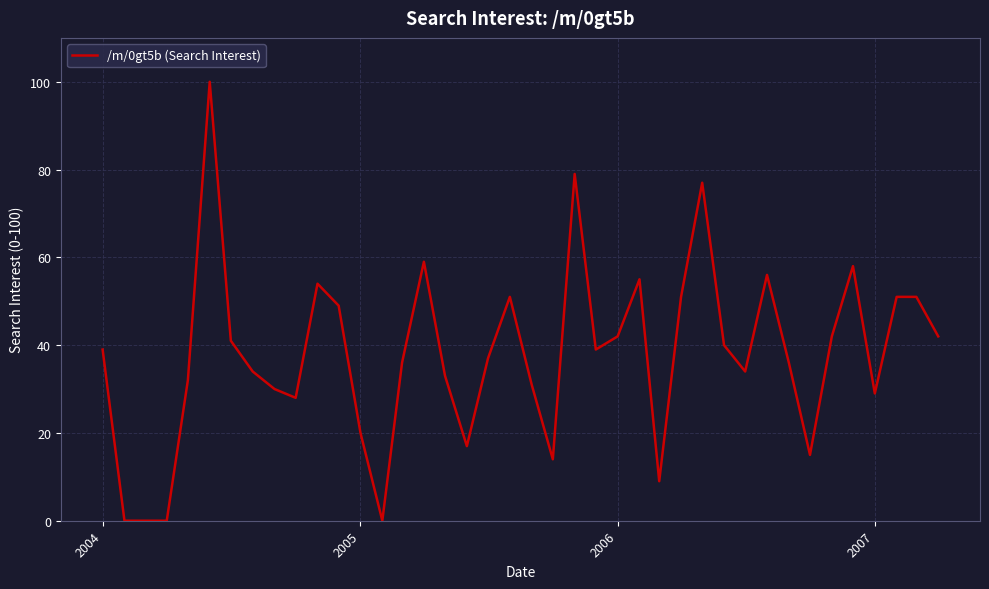

What is the difference between the maximum and minimum values?

100